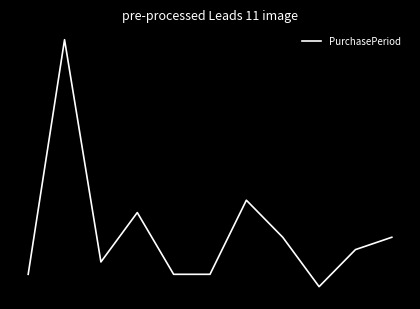

Rank the categories by value from highest to lowest.

1, 6, 3, 7, 10, 9, 2, 0, 4, 5, 8